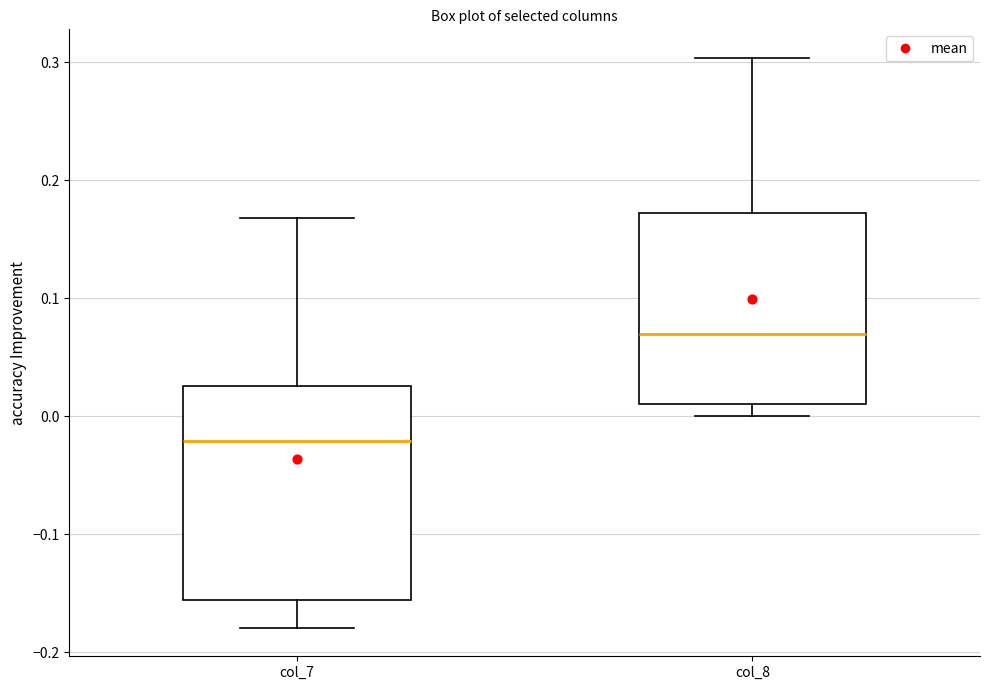

Reading left to right, transcribe this box plot: for each box, give where its median line is, the range the box spans, and where its two whiskers end, as read against the y-axis. The values are not printed on the chart, so give them approximately, as read against the axis.

col_7: median -0.02, box -0.16 to 0.03, whiskers -0.18 to 0.17
col_8: median 0.07, box 0.01 to 0.17, whiskers 0.00 to 0.30